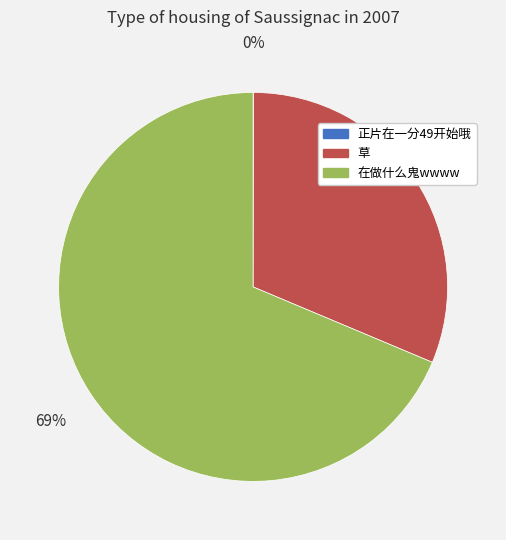

What is the largest slice in the pie chart?

在做什么鬼wwww